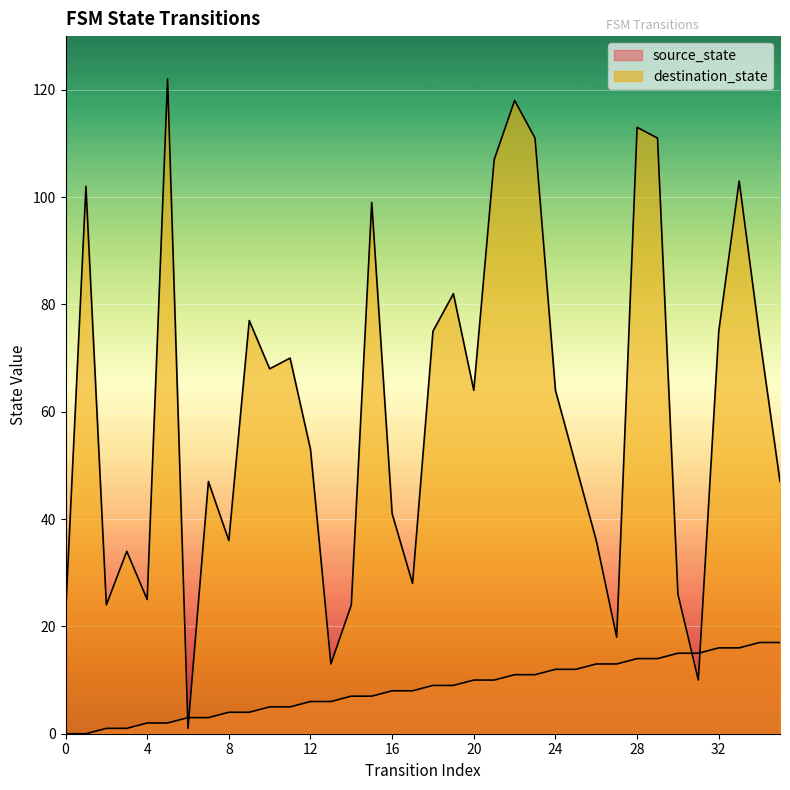

In destination_state, how many points are higher than both neighbors (excluding endpoints)?

11